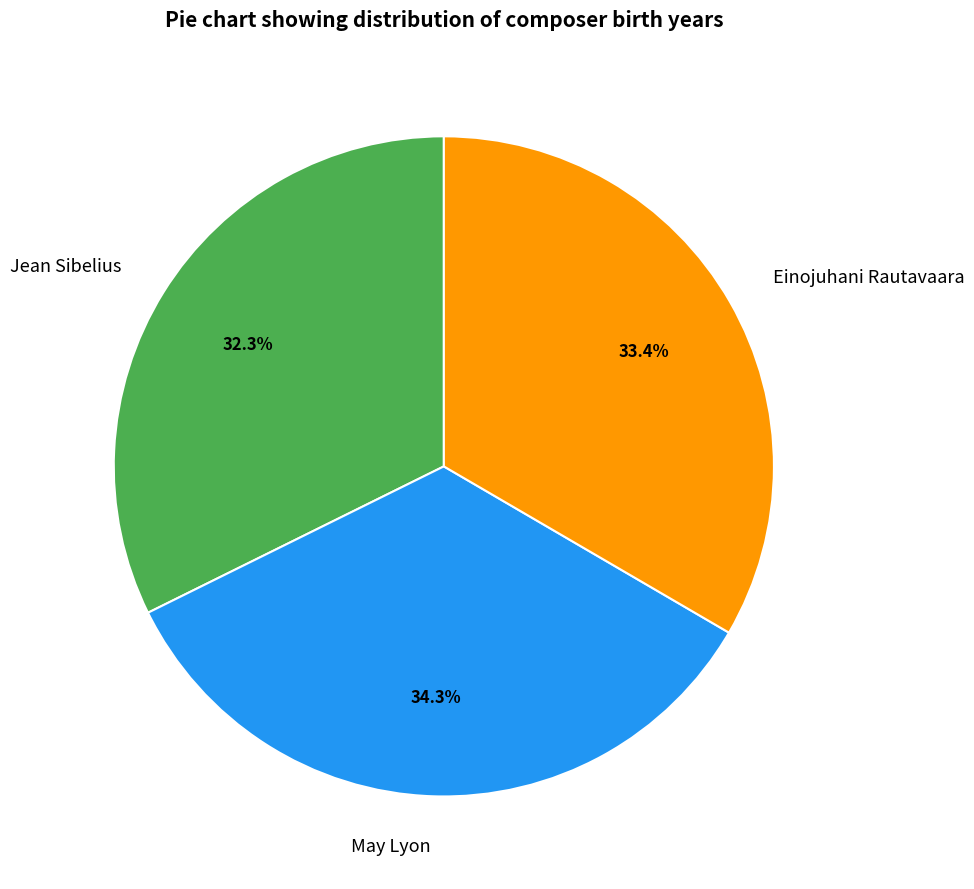

True or false: Einojuhani Rautavaara accounts for 26% of the total.

False